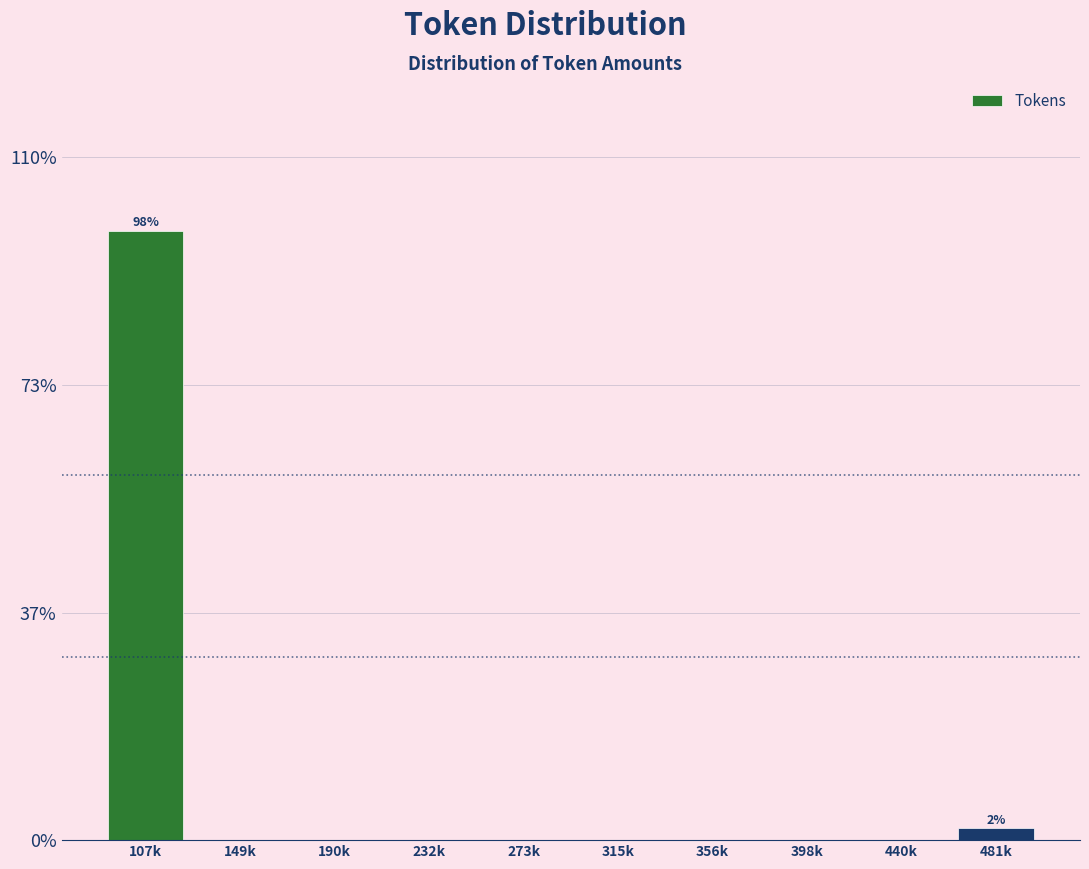

Reading right to left, extract all data points from this chart.

481k=1.9	440k=0.0	398k=0.0	356k=0.0	315k=0.0	273k=0.0	232k=0.0	190k=0.0	149k=0.0	107k=98.1